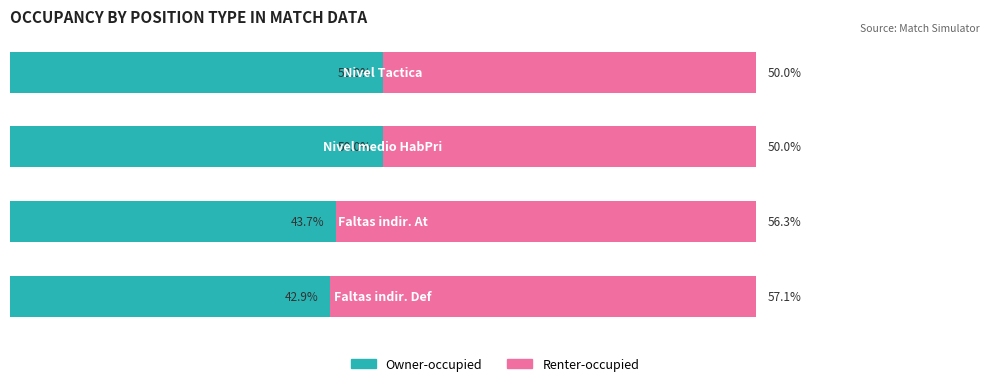

What are all the series names shown in the legend?

Owner-occupied, Renter-occupied